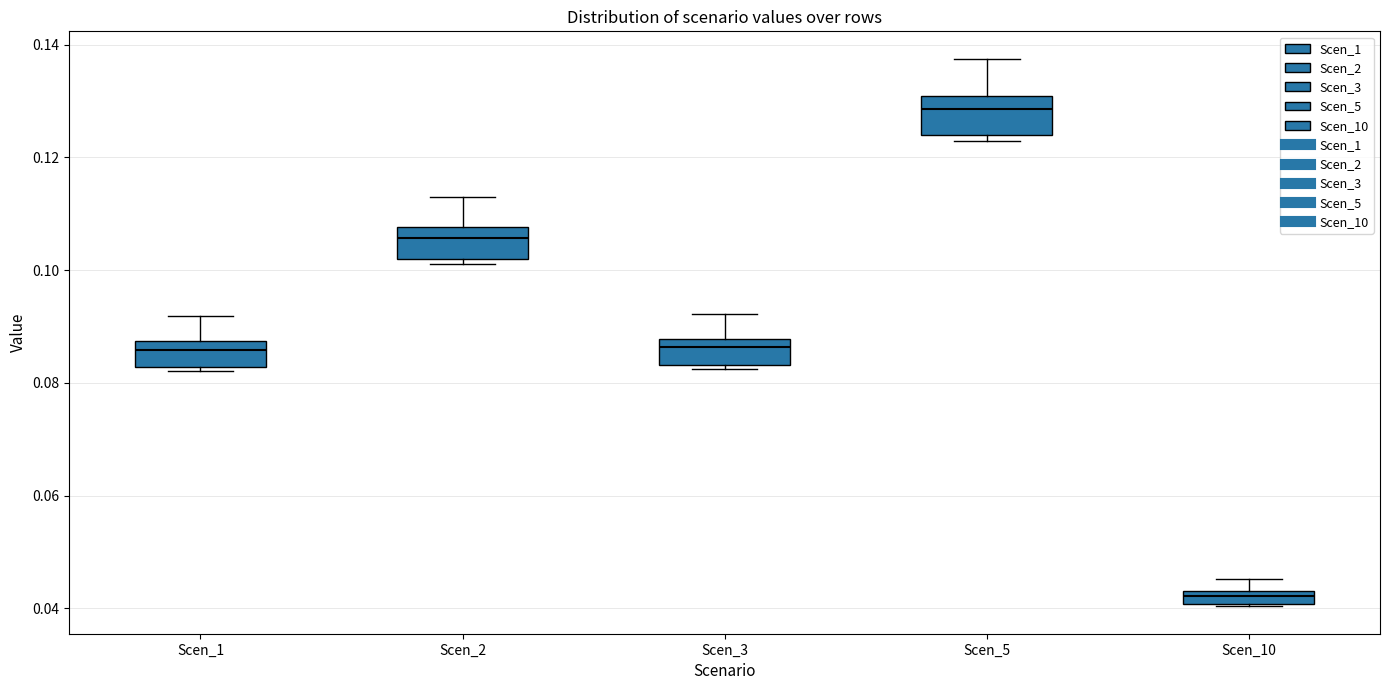

Where is the lower edge of the box for Scen_2 on the y-axis? The values are not printed on the chart, so give them approximately, as read against the axis.

0.102